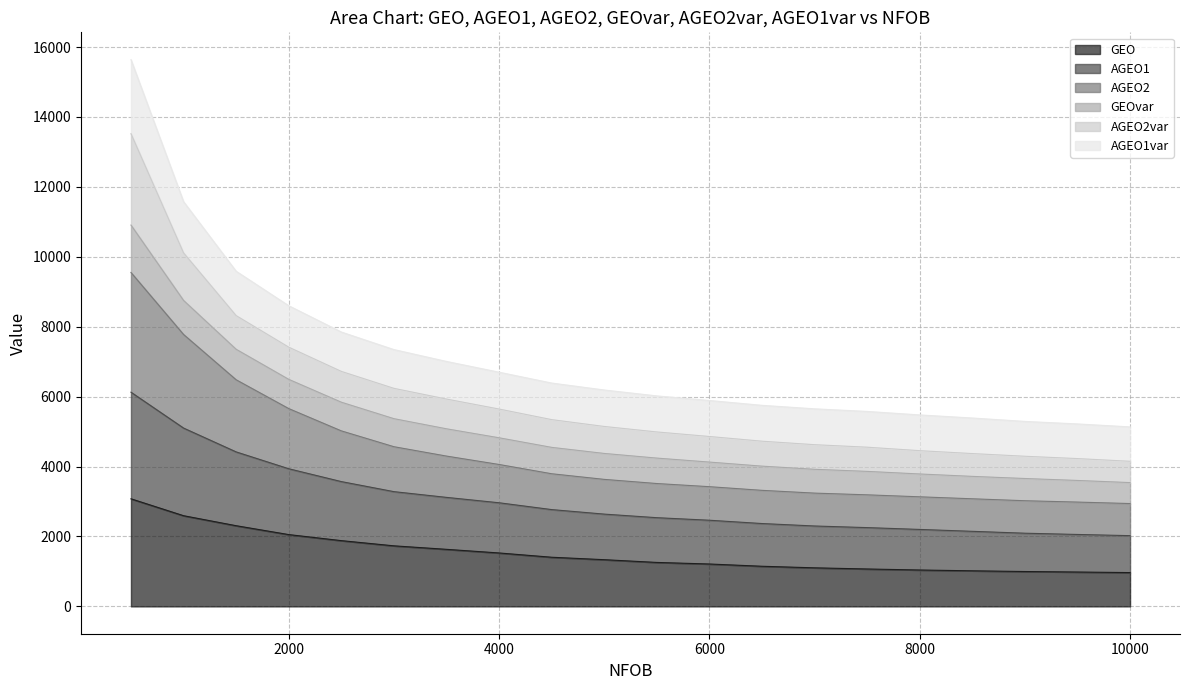

What is the minimum value for GEO?

967.2